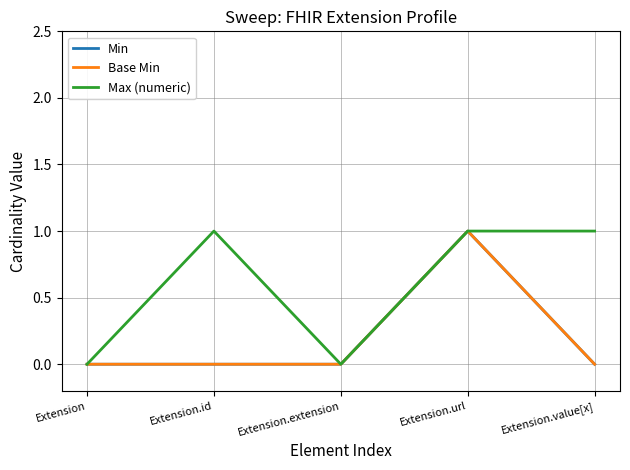

Reading left to right, transcribe all the data shown in this chart.

Min: 0	0	0	1	0
Base Min: 0	0	0	1	0
Max (numeric): 0	1	0	1	1